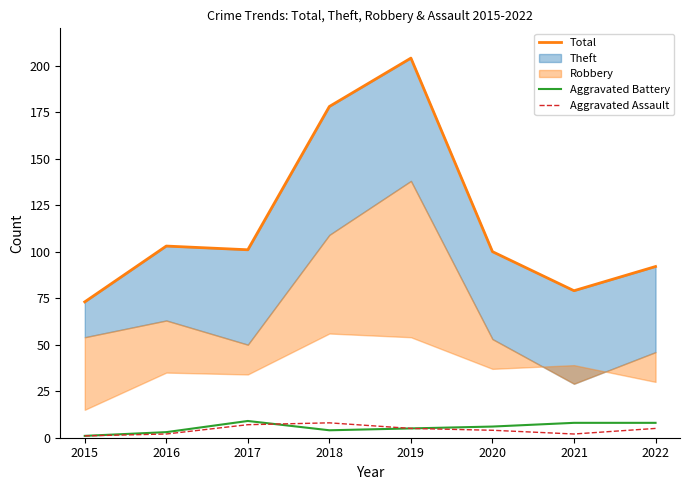

What is the difference between the second highest and second lowest values in the Total series?

99